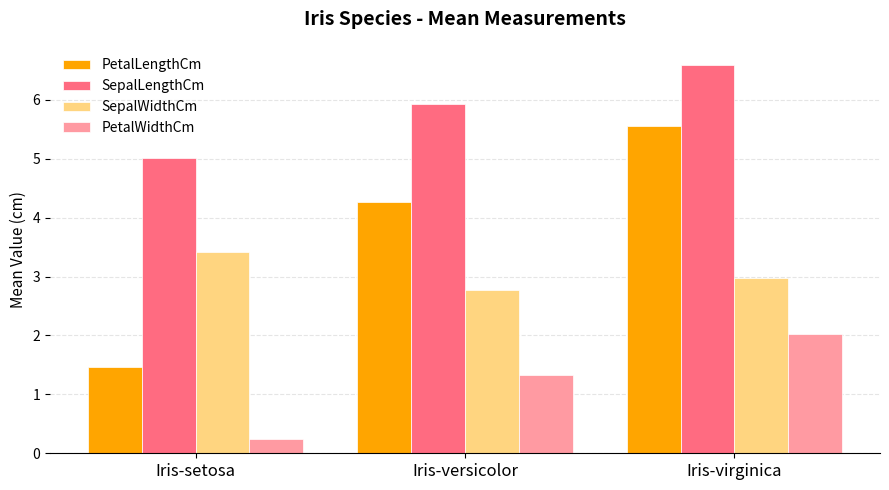

What is the difference between the second highest and minimum values in the SepalWidthCm series?

0.2